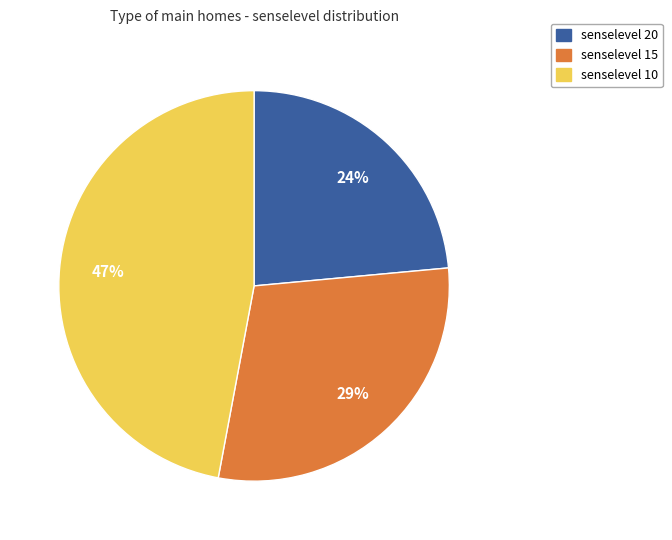

Is there any slice that represents more than half of the pie?

No